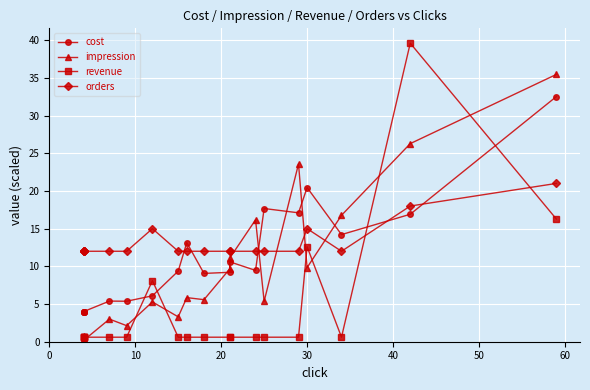

Is it true that revenue equals 0.8 at 10?

False